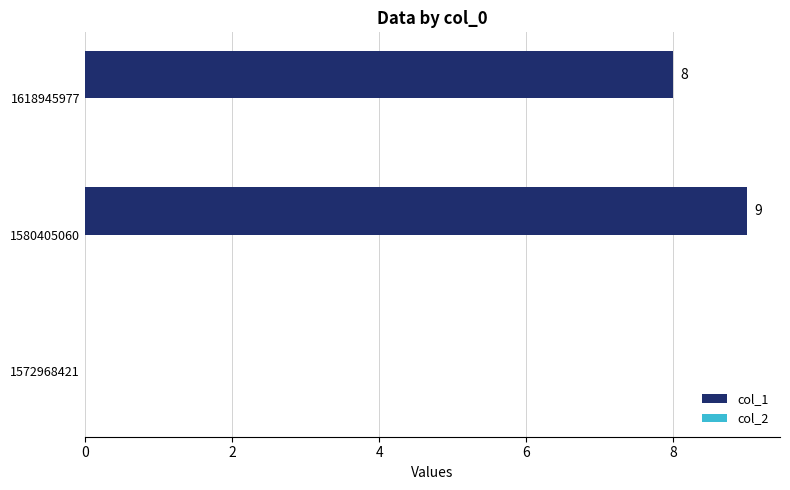

Where is the data nearest to the value 4?

1572968421